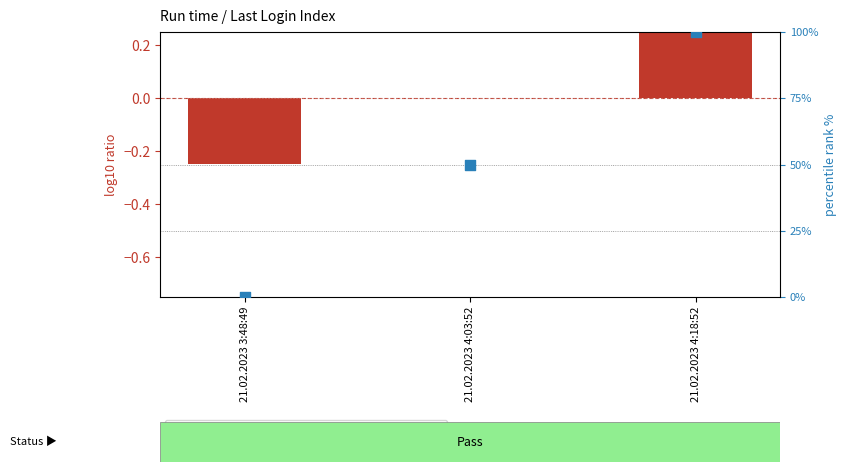

What is the total value across all series at 21.02.2023 4:18:52?

100.2